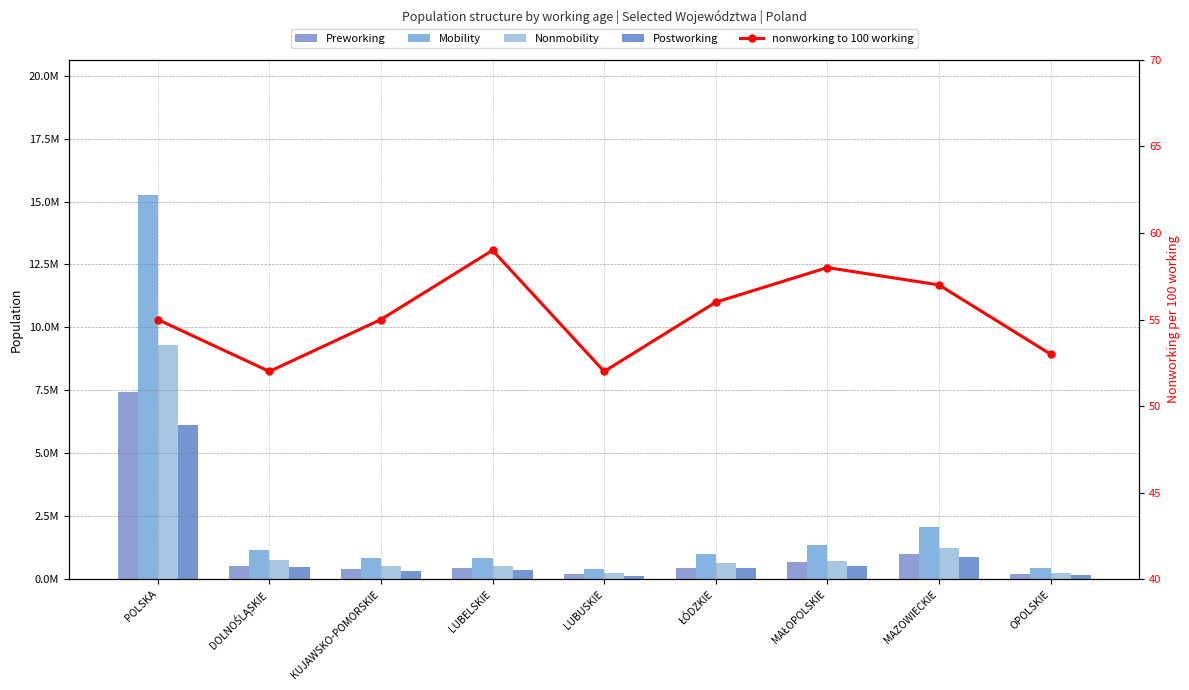

How many bars are there in each group?

5